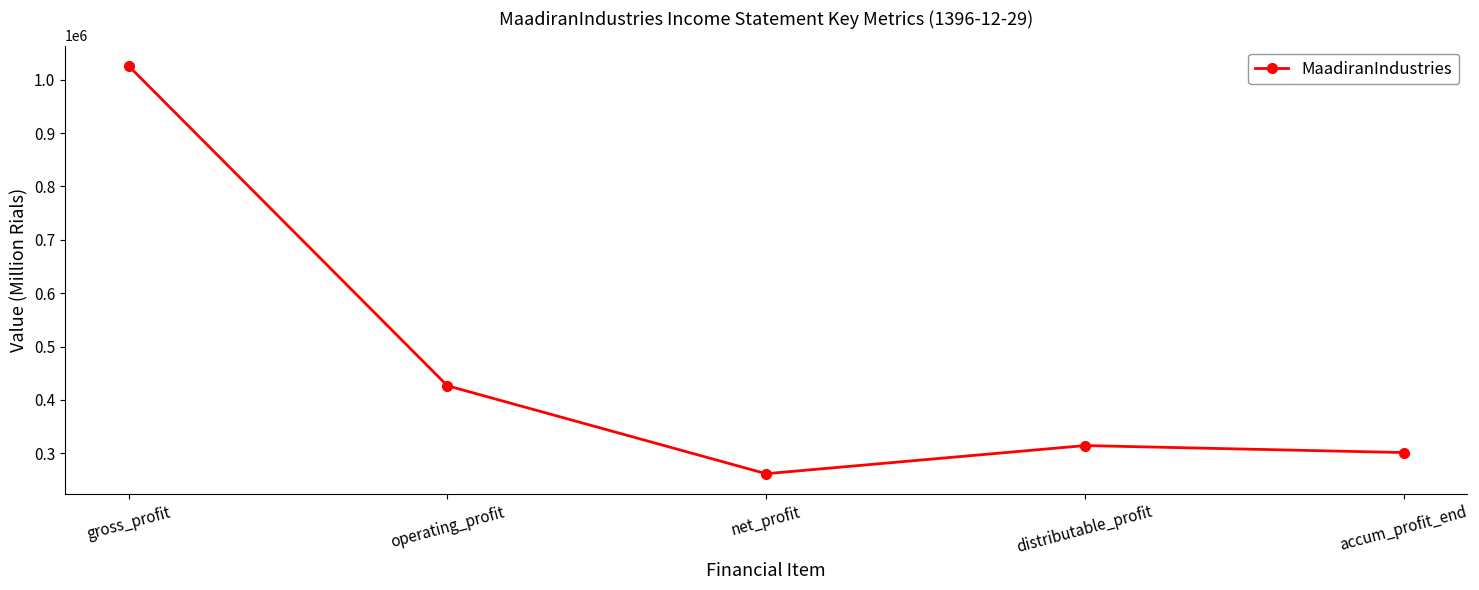

What is the difference between the values at gross_profit and accum_profit_end?

724179